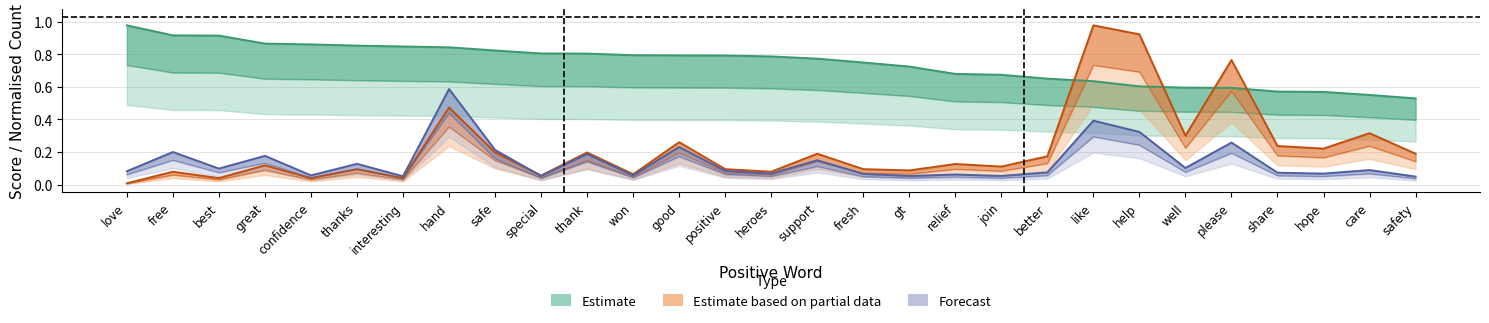

Reading left to right, extract all data points from this chart.

anchor_score: love=1.0	free=0.9	best=0.9	great=0.9	confidence=0.9	thanks=0.9	interesting=0.8	hand=0.8	safe=0.8	special=0.8	thank=0.8	won=0.8	good=0.8	positive=0.8	heroes=0.8	support=0.8	fresh=0.8	gt=0.7	relief=0.7	join=0.7	better=0.7	like=0.6	help=0.6	well=0.6	please=0.6	share=0.6	hope=0.6	care=0.6	safety=0.5
type_occ: love=0.1	free=0.2	best=0.1	great=0.2	confidence=0.1	thanks=0.1	interesting=0.1	hand=0.6	safe=0.2	special=0.1	thank=0.2	won=0.1	good=0.2	positive=0.1	heroes=0.1	support=0.1	fresh=0.1	gt=0.1	relief=0.1	join=0.1	better=0.1	like=0.4	help=0.3	well=0.1	please=0.3	share=0.1	hope=0.1	care=0.1	safety=0.0
normal: love=0.0	free=0.1	best=0.0	great=0.1	confidence=0.0	thanks=0.1	interesting=0.0	hand=0.4	safe=0.1	special=0.0	thank=0.1	won=0.0	good=0.2	positive=0.1	heroes=0.1	support=0.1	fresh=0.1	gt=0.1	relief=0.1	join=0.1	better=0.1	like=0.7	help=0.7	well=0.2	please=0.6	share=0.2	hope=0.2	care=0.2	safety=0.1